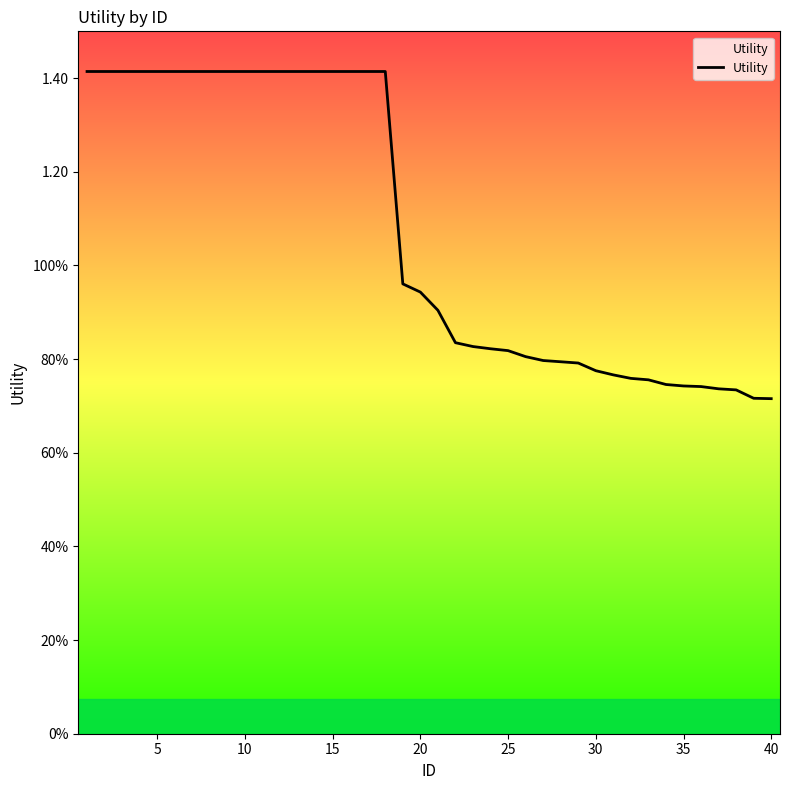

Does the chart display data point markers on the line(s)?

No